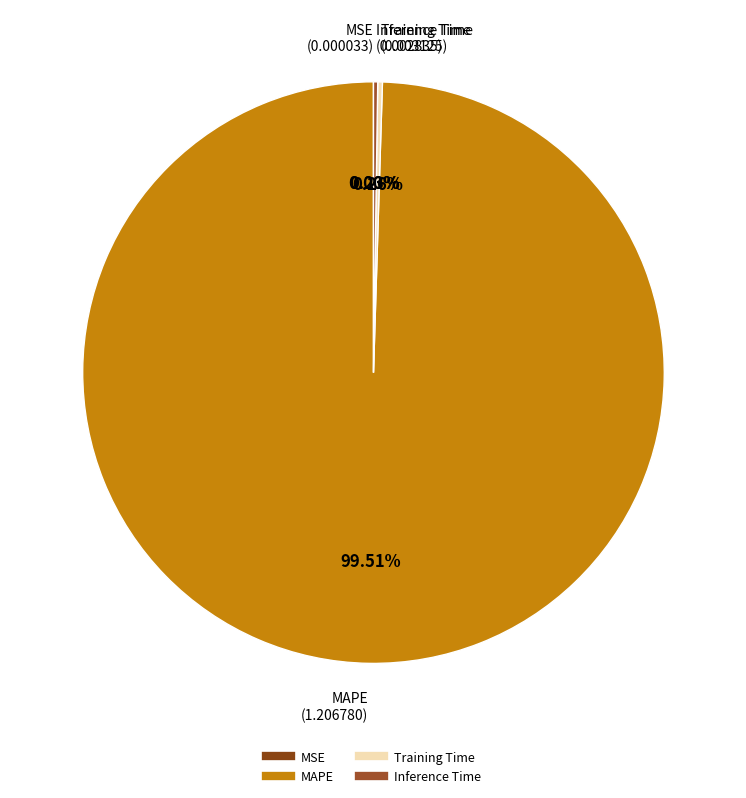

Is there any slice that represents more than half of the pie?

Yes